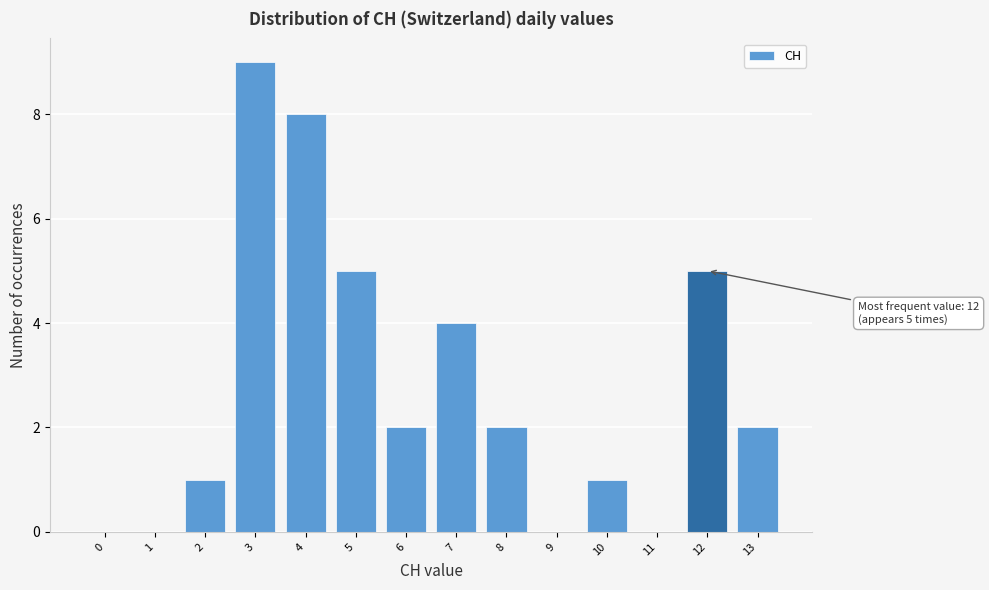

Reading right to left, transcribe all the data shown in this chart.

13=2	12=5	11=0	10=1	9=0	8=2	7=4	6=2	5=5	4=8	3=9	2=1	1=0	0=0